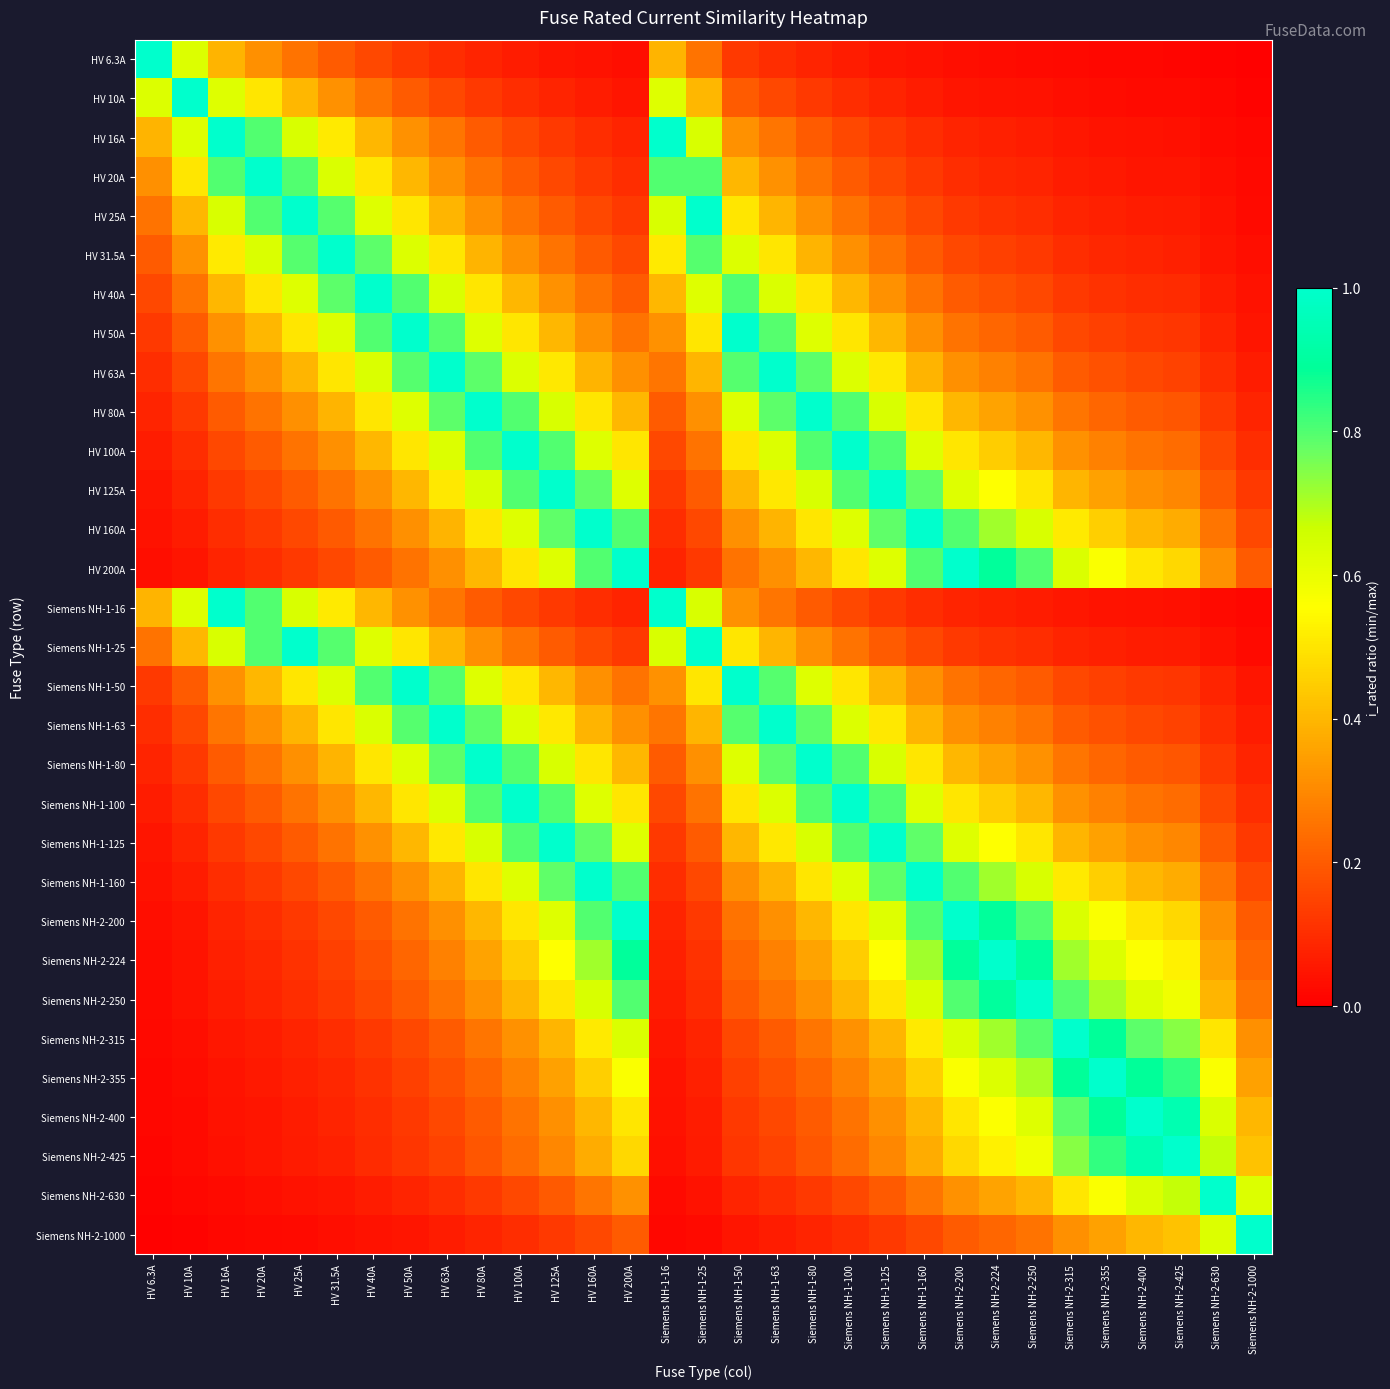

Reading right to left, what are all the values shown in this chart?

HV 6.3A: Siemens NH-2-1000=0.0	Siemens NH-2-630=0.0	Siemens NH-2-425=0.0	Siemens NH-2-400=0.0	Siemens NH-2-355=0.0	Siemens NH-2-315=0.0	Siemens NH-2-250=0.0	Siemens NH-2-224=0.0	Siemens NH-2-200=0.0	Siemens NH-1-160=0.0	Siemens NH-1-125=0.1	Siemens NH-1-100=0.1	Siemens NH-1-80=0.1	Siemens NH-1-63=0.1	Siemens NH-1-50=0.1	Siemens NH-1-25=0.3	Siemens NH-1-16=0.4	HV 200A=0.0	HV 160A=0.0	HV 125A=0.1	HV 100A=0.1	HV 80A=0.1	HV 63A=0.1	HV 50A=0.1	HV 40A=0.2	HV 31.5A=0.2	HV 25A=0.3	HV 20A=0.3	HV 16A=0.4	HV 10A=0.6	HV 6.3A=1.0
HV 10A: Siemens NH-2-1000=0.0	Siemens NH-2-630=0.0	Siemens NH-2-425=0.0	Siemens NH-2-400=0.0	Siemens NH-2-355=0.0	Siemens NH-2-315=0.0	Siemens NH-2-250=0.0	Siemens NH-2-224=0.0	Siemens NH-2-200=0.1	Siemens NH-1-160=0.1	Siemens NH-1-125=0.1	Siemens NH-1-100=0.1	Siemens NH-1-80=0.1	Siemens NH-1-63=0.2	Siemens NH-1-50=0.2	Siemens NH-1-25=0.4	Siemens NH-1-16=0.6	HV 200A=0.1	HV 160A=0.1	HV 125A=0.1	HV 100A=0.1	HV 80A=0.1	HV 63A=0.2	HV 50A=0.2	HV 40A=0.2	HV 31.5A=0.3	HV 25A=0.4	HV 20A=0.5	HV 16A=0.6	HV 10A=1.0	HV 6.3A=0.6
HV 16A: Siemens NH-2-1000=0.0	Siemens NH-2-630=0.0	Siemens NH-2-425=0.0	Siemens NH-2-400=0.0	Siemens NH-2-355=0.0	Siemens NH-2-315=0.1	Siemens NH-2-250=0.1	Siemens NH-2-224=0.1	Siemens NH-2-200=0.1	Siemens NH-1-160=0.1	Siemens NH-1-125=0.1	Siemens NH-1-100=0.2	Siemens NH-1-80=0.2	Siemens NH-1-63=0.3	Siemens NH-1-50=0.3	Siemens NH-1-25=0.6	Siemens NH-1-16=1.0	HV 200A=0.1	HV 160A=0.1	HV 125A=0.1	HV 100A=0.2	HV 80A=0.2	HV 63A=0.3	HV 50A=0.3	HV 40A=0.4	HV 31.5A=0.5	HV 25A=0.6	HV 20A=0.8	HV 16A=1.0	HV 10A=0.6	HV 6.3A=0.4
HV 20A: Siemens NH-2-1000=0.0	Siemens NH-2-630=0.0	Siemens NH-2-425=0.0	Siemens NH-2-400=0.1	Siemens NH-2-355=0.1	Siemens NH-2-315=0.1	Siemens NH-2-250=0.1	Siemens NH-2-224=0.1	Siemens NH-2-200=0.1	Siemens NH-1-160=0.1	Siemens NH-1-125=0.2	Siemens NH-1-100=0.2	Siemens NH-1-80=0.2	Siemens NH-1-63=0.3	Siemens NH-1-50=0.4	Siemens NH-1-25=0.8	Siemens NH-1-16=0.8	HV 200A=0.1	HV 160A=0.1	HV 125A=0.2	HV 100A=0.2	HV 80A=0.2	HV 63A=0.3	HV 50A=0.4	HV 40A=0.5	HV 31.5A=0.6	HV 25A=0.8	HV 20A=1.0	HV 16A=0.8	HV 10A=0.5	HV 6.3A=0.3
HV 25A: Siemens NH-2-1000=0.0	Siemens NH-2-630=0.0	Siemens NH-2-425=0.1	Siemens NH-2-400=0.1	Siemens NH-2-355=0.1	Siemens NH-2-315=0.1	Siemens NH-2-250=0.1	Siemens NH-2-224=0.1	Siemens NH-2-200=0.1	Siemens NH-1-160=0.2	Siemens NH-1-125=0.2	Siemens NH-1-100=0.2	Siemens NH-1-80=0.3	Siemens NH-1-63=0.4	Siemens NH-1-50=0.5	Siemens NH-1-25=1.0	Siemens NH-1-16=0.6	HV 200A=0.1	HV 160A=0.2	HV 125A=0.2	HV 100A=0.2	HV 80A=0.3	HV 63A=0.4	HV 50A=0.5	HV 40A=0.6	HV 31.5A=0.8	HV 25A=1.0	HV 20A=0.8	HV 16A=0.6	HV 10A=0.4	HV 6.3A=0.3
HV 31.5A: Siemens NH-2-1000=0.0	Siemens NH-2-630=0.1	Siemens NH-2-425=0.1	Siemens NH-2-400=0.1	Siemens NH-2-355=0.1	Siemens NH-2-315=0.1	Siemens NH-2-250=0.1	Siemens NH-2-224=0.1	Siemens NH-2-200=0.2	Siemens NH-1-160=0.2	Siemens NH-1-125=0.3	Siemens NH-1-100=0.3	Siemens NH-1-80=0.4	Siemens NH-1-63=0.5	Siemens NH-1-50=0.6	Siemens NH-1-25=0.8	Siemens NH-1-16=0.5	HV 200A=0.2	HV 160A=0.2	HV 125A=0.3	HV 100A=0.3	HV 80A=0.4	HV 63A=0.5	HV 50A=0.6	HV 40A=0.8	HV 31.5A=1.0	HV 25A=0.8	HV 20A=0.6	HV 16A=0.5	HV 10A=0.3	HV 6.3A=0.2
HV 40A: Siemens NH-2-1000=0.0	Siemens NH-2-630=0.1	Siemens NH-2-425=0.1	Siemens NH-2-400=0.1	Siemens NH-2-355=0.1	Siemens NH-2-315=0.1	Siemens NH-2-250=0.2	Siemens NH-2-224=0.2	Siemens NH-2-200=0.2	Siemens NH-1-160=0.2	Siemens NH-1-125=0.3	Siemens NH-1-100=0.4	Siemens NH-1-80=0.5	Siemens NH-1-63=0.6	Siemens NH-1-50=0.8	Siemens NH-1-25=0.6	Siemens NH-1-16=0.4	HV 200A=0.2	HV 160A=0.2	HV 125A=0.3	HV 100A=0.4	HV 80A=0.5	HV 63A=0.6	HV 50A=0.8	HV 40A=1.0	HV 31.5A=0.8	HV 25A=0.6	HV 20A=0.5	HV 16A=0.4	HV 10A=0.2	HV 6.3A=0.2
HV 50A: Siemens NH-2-1000=0.1	Siemens NH-2-630=0.1	Siemens NH-2-425=0.1	Siemens NH-2-400=0.1	Siemens NH-2-355=0.1	Siemens NH-2-315=0.2	Siemens NH-2-250=0.2	Siemens NH-2-224=0.2	Siemens NH-2-200=0.2	Siemens NH-1-160=0.3	Siemens NH-1-125=0.4	Siemens NH-1-100=0.5	Siemens NH-1-80=0.6	Siemens NH-1-63=0.8	Siemens NH-1-50=1.0	Siemens NH-1-25=0.5	Siemens NH-1-16=0.3	HV 200A=0.2	HV 160A=0.3	HV 125A=0.4	HV 100A=0.5	HV 80A=0.6	HV 63A=0.8	HV 50A=1.0	HV 40A=0.8	HV 31.5A=0.6	HV 25A=0.5	HV 20A=0.4	HV 16A=0.3	HV 10A=0.2	HV 6.3A=0.1
HV 63A: Siemens NH-2-1000=0.1	Siemens NH-2-630=0.1	Siemens NH-2-425=0.1	Siemens NH-2-400=0.2	Siemens NH-2-355=0.2	Siemens NH-2-315=0.2	Siemens NH-2-250=0.3	Siemens NH-2-224=0.3	Siemens NH-2-200=0.3	Siemens NH-1-160=0.4	Siemens NH-1-125=0.5	Siemens NH-1-100=0.6	Siemens NH-1-80=0.8	Siemens NH-1-63=1.0	Siemens NH-1-50=0.8	Siemens NH-1-25=0.4	Siemens NH-1-16=0.3	HV 200A=0.3	HV 160A=0.4	HV 125A=0.5	HV 100A=0.6	HV 80A=0.8	HV 63A=1.0	HV 50A=0.8	HV 40A=0.6	HV 31.5A=0.5	HV 25A=0.4	HV 20A=0.3	HV 16A=0.3	HV 10A=0.2	HV 6.3A=0.1
HV 80A: Siemens NH-2-1000=0.1	Siemens NH-2-630=0.1	Siemens NH-2-425=0.2	Siemens NH-2-400=0.2	Siemens NH-2-355=0.2	Siemens NH-2-315=0.3	Siemens NH-2-250=0.3	Siemens NH-2-224=0.4	Siemens NH-2-200=0.4	Siemens NH-1-160=0.5	Siemens NH-1-125=0.6	Siemens NH-1-100=0.8	Siemens NH-1-80=1.0	Siemens NH-1-63=0.8	Siemens NH-1-50=0.6	Siemens NH-1-25=0.3	Siemens NH-1-16=0.2	HV 200A=0.4	HV 160A=0.5	HV 125A=0.6	HV 100A=0.8	HV 80A=1.0	HV 63A=0.8	HV 50A=0.6	HV 40A=0.5	HV 31.5A=0.4	HV 25A=0.3	HV 20A=0.2	HV 16A=0.2	HV 10A=0.1	HV 6.3A=0.1
HV 100A: Siemens NH-2-1000=0.1	Siemens NH-2-630=0.2	Siemens NH-2-425=0.2	Siemens NH-2-400=0.2	Siemens NH-2-355=0.3	Siemens NH-2-315=0.3	Siemens NH-2-250=0.4	Siemens NH-2-224=0.4	Siemens NH-2-200=0.5	Siemens NH-1-160=0.6	Siemens NH-1-125=0.8	Siemens NH-1-100=1.0	Siemens NH-1-80=0.8	Siemens NH-1-63=0.6	Siemens NH-1-50=0.5	Siemens NH-1-25=0.2	Siemens NH-1-16=0.2	HV 200A=0.5	HV 160A=0.6	HV 125A=0.8	HV 100A=1.0	HV 80A=0.8	HV 63A=0.6	HV 50A=0.5	HV 40A=0.4	HV 31.5A=0.3	HV 25A=0.2	HV 20A=0.2	HV 16A=0.2	HV 10A=0.1	HV 6.3A=0.1
HV 125A: Siemens NH-2-1000=0.1	Siemens NH-2-630=0.2	Siemens NH-2-425=0.3	Siemens NH-2-400=0.3	Siemens NH-2-355=0.4	Siemens NH-2-315=0.4	Siemens NH-2-250=0.5	Siemens NH-2-224=0.6	Siemens NH-2-200=0.6	Siemens NH-1-160=0.8	Siemens NH-1-125=1.0	Siemens NH-1-100=0.8	Siemens NH-1-80=0.6	Siemens NH-1-63=0.5	Siemens NH-1-50=0.4	Siemens NH-1-25=0.2	Siemens NH-1-16=0.1	HV 200A=0.6	HV 160A=0.8	HV 125A=1.0	HV 100A=0.8	HV 80A=0.6	HV 63A=0.5	HV 50A=0.4	HV 40A=0.3	HV 31.5A=0.3	HV 25A=0.2	HV 20A=0.2	HV 16A=0.1	HV 10A=0.1	HV 6.3A=0.1
HV 160A: Siemens NH-2-1000=0.2	Siemens NH-2-630=0.3	Siemens NH-2-425=0.4	Siemens NH-2-400=0.4	Siemens NH-2-355=0.5	Siemens NH-2-315=0.5	Siemens NH-2-250=0.6	Siemens NH-2-224=0.7	Siemens NH-2-200=0.8	Siemens NH-1-160=1.0	Siemens NH-1-125=0.8	Siemens NH-1-100=0.6	Siemens NH-1-80=0.5	Siemens NH-1-63=0.4	Siemens NH-1-50=0.3	Siemens NH-1-25=0.2	Siemens NH-1-16=0.1	HV 200A=0.8	HV 160A=1.0	HV 125A=0.8	HV 100A=0.6	HV 80A=0.5	HV 63A=0.4	HV 50A=0.3	HV 40A=0.2	HV 31.5A=0.2	HV 25A=0.2	HV 20A=0.1	HV 16A=0.1	HV 10A=0.1	HV 6.3A=0.0
HV 200A: Siemens NH-2-1000=0.2	Siemens NH-2-630=0.3	Siemens NH-2-425=0.5	Siemens NH-2-400=0.5	Siemens NH-2-355=0.6	Siemens NH-2-315=0.6	Siemens NH-2-250=0.8	Siemens NH-2-224=0.9	Siemens NH-2-200=1.0	Siemens NH-1-160=0.8	Siemens NH-1-125=0.6	Siemens NH-1-100=0.5	Siemens NH-1-80=0.4	Siemens NH-1-63=0.3	Siemens NH-1-50=0.2	Siemens NH-1-25=0.1	Siemens NH-1-16=0.1	HV 200A=1.0	HV 160A=0.8	HV 125A=0.6	HV 100A=0.5	HV 80A=0.4	HV 63A=0.3	HV 50A=0.2	HV 40A=0.2	HV 31.5A=0.2	HV 25A=0.1	HV 20A=0.1	HV 16A=0.1	HV 10A=0.1	HV 6.3A=0.0
Siemens NH-1-16: Siemens NH-2-1000=0.0	Siemens NH-2-630=0.0	Siemens NH-2-425=0.0	Siemens NH-2-400=0.0	Siemens NH-2-355=0.0	Siemens NH-2-315=0.1	Siemens NH-2-250=0.1	Siemens NH-2-224=0.1	Siemens NH-2-200=0.1	Siemens NH-1-160=0.1	Siemens NH-1-125=0.1	Siemens NH-1-100=0.2	Siemens NH-1-80=0.2	Siemens NH-1-63=0.3	Siemens NH-1-50=0.3	Siemens NH-1-25=0.6	Siemens NH-1-16=1.0	HV 200A=0.1	HV 160A=0.1	HV 125A=0.1	HV 100A=0.2	HV 80A=0.2	HV 63A=0.3	HV 50A=0.3	HV 40A=0.4	HV 31.5A=0.5	HV 25A=0.6	HV 20A=0.8	HV 16A=1.0	HV 10A=0.6	HV 6.3A=0.4
Siemens NH-1-25: Siemens NH-2-1000=0.0	Siemens NH-2-630=0.0	Siemens NH-2-425=0.1	Siemens NH-2-400=0.1	Siemens NH-2-355=0.1	Siemens NH-2-315=0.1	Siemens NH-2-250=0.1	Siemens NH-2-224=0.1	Siemens NH-2-200=0.1	Siemens NH-1-160=0.2	Siemens NH-1-125=0.2	Siemens NH-1-100=0.2	Siemens NH-1-80=0.3	Siemens NH-1-63=0.4	Siemens NH-1-50=0.5	Siemens NH-1-25=1.0	Siemens NH-1-16=0.6	HV 200A=0.1	HV 160A=0.2	HV 125A=0.2	HV 100A=0.2	HV 80A=0.3	HV 63A=0.4	HV 50A=0.5	HV 40A=0.6	HV 31.5A=0.8	HV 25A=1.0	HV 20A=0.8	HV 16A=0.6	HV 10A=0.4	HV 6.3A=0.3
Siemens NH-1-50: Siemens NH-2-1000=0.1	Siemens NH-2-630=0.1	Siemens NH-2-425=0.1	Siemens NH-2-400=0.1	Siemens NH-2-355=0.1	Siemens NH-2-315=0.2	Siemens NH-2-250=0.2	Siemens NH-2-224=0.2	Siemens NH-2-200=0.2	Siemens NH-1-160=0.3	Siemens NH-1-125=0.4	Siemens NH-1-100=0.5	Siemens NH-1-80=0.6	Siemens NH-1-63=0.8	Siemens NH-1-50=1.0	Siemens NH-1-25=0.5	Siemens NH-1-16=0.3	HV 200A=0.2	HV 160A=0.3	HV 125A=0.4	HV 100A=0.5	HV 80A=0.6	HV 63A=0.8	HV 50A=1.0	HV 40A=0.8	HV 31.5A=0.6	HV 25A=0.5	HV 20A=0.4	HV 16A=0.3	HV 10A=0.2	HV 6.3A=0.1
Siemens NH-1-63: Siemens NH-2-1000=0.1	Siemens NH-2-630=0.1	Siemens NH-2-425=0.1	Siemens NH-2-400=0.2	Siemens NH-2-355=0.2	Siemens NH-2-315=0.2	Siemens NH-2-250=0.3	Siemens NH-2-224=0.3	Siemens NH-2-200=0.3	Siemens NH-1-160=0.4	Siemens NH-1-125=0.5	Siemens NH-1-100=0.6	Siemens NH-1-80=0.8	Siemens NH-1-63=1.0	Siemens NH-1-50=0.8	Siemens NH-1-25=0.4	Siemens NH-1-16=0.3	HV 200A=0.3	HV 160A=0.4	HV 125A=0.5	HV 100A=0.6	HV 80A=0.8	HV 63A=1.0	HV 50A=0.8	HV 40A=0.6	HV 31.5A=0.5	HV 25A=0.4	HV 20A=0.3	HV 16A=0.3	HV 10A=0.2	HV 6.3A=0.1
Siemens NH-1-80: Siemens NH-2-1000=0.1	Siemens NH-2-630=0.1	Siemens NH-2-425=0.2	Siemens NH-2-400=0.2	Siemens NH-2-355=0.2	Siemens NH-2-315=0.3	Siemens NH-2-250=0.3	Siemens NH-2-224=0.4	Siemens NH-2-200=0.4	Siemens NH-1-160=0.5	Siemens NH-1-125=0.6	Siemens NH-1-100=0.8	Siemens NH-1-80=1.0	Siemens NH-1-63=0.8	Siemens NH-1-50=0.6	Siemens NH-1-25=0.3	Siemens NH-1-16=0.2	HV 200A=0.4	HV 160A=0.5	HV 125A=0.6	HV 100A=0.8	HV 80A=1.0	HV 63A=0.8	HV 50A=0.6	HV 40A=0.5	HV 31.5A=0.4	HV 25A=0.3	HV 20A=0.2	HV 16A=0.2	HV 10A=0.1	HV 6.3A=0.1
Siemens NH-1-100: Siemens NH-2-1000=0.1	Siemens NH-2-630=0.2	Siemens NH-2-425=0.2	Siemens NH-2-400=0.2	Siemens NH-2-355=0.3	Siemens NH-2-315=0.3	Siemens NH-2-250=0.4	Siemens NH-2-224=0.4	Siemens NH-2-200=0.5	Siemens NH-1-160=0.6	Siemens NH-1-125=0.8	Siemens NH-1-100=1.0	Siemens NH-1-80=0.8	Siemens NH-1-63=0.6	Siemens NH-1-50=0.5	Siemens NH-1-25=0.2	Siemens NH-1-16=0.2	HV 200A=0.5	HV 160A=0.6	HV 125A=0.8	HV 100A=1.0	HV 80A=0.8	HV 63A=0.6	HV 50A=0.5	HV 40A=0.4	HV 31.5A=0.3	HV 25A=0.2	HV 20A=0.2	HV 16A=0.2	HV 10A=0.1	HV 6.3A=0.1
Siemens NH-1-125: Siemens NH-2-1000=0.1	Siemens NH-2-630=0.2	Siemens NH-2-425=0.3	Siemens NH-2-400=0.3	Siemens NH-2-355=0.4	Siemens NH-2-315=0.4	Siemens NH-2-250=0.5	Siemens NH-2-224=0.6	Siemens NH-2-200=0.6	Siemens NH-1-160=0.8	Siemens NH-1-125=1.0	Siemens NH-1-100=0.8	Siemens NH-1-80=0.6	Siemens NH-1-63=0.5	Siemens NH-1-50=0.4	Siemens NH-1-25=0.2	Siemens NH-1-16=0.1	HV 200A=0.6	HV 160A=0.8	HV 125A=1.0	HV 100A=0.8	HV 80A=0.6	HV 63A=0.5	HV 50A=0.4	HV 40A=0.3	HV 31.5A=0.3	HV 25A=0.2	HV 20A=0.2	HV 16A=0.1	HV 10A=0.1	HV 6.3A=0.1
Siemens NH-1-160: Siemens NH-2-1000=0.2	Siemens NH-2-630=0.3	Siemens NH-2-425=0.4	Siemens NH-2-400=0.4	Siemens NH-2-355=0.5	Siemens NH-2-315=0.5	Siemens NH-2-250=0.6	Siemens NH-2-224=0.7	Siemens NH-2-200=0.8	Siemens NH-1-160=1.0	Siemens NH-1-125=0.8	Siemens NH-1-100=0.6	Siemens NH-1-80=0.5	Siemens NH-1-63=0.4	Siemens NH-1-50=0.3	Siemens NH-1-25=0.2	Siemens NH-1-16=0.1	HV 200A=0.8	HV 160A=1.0	HV 125A=0.8	HV 100A=0.6	HV 80A=0.5	HV 63A=0.4	HV 50A=0.3	HV 40A=0.2	HV 31.5A=0.2	HV 25A=0.2	HV 20A=0.1	HV 16A=0.1	HV 10A=0.1	HV 6.3A=0.0
Siemens NH-2-200: Siemens NH-2-1000=0.2	Siemens NH-2-630=0.3	Siemens NH-2-425=0.5	Siemens NH-2-400=0.5	Siemens NH-2-355=0.6	Siemens NH-2-315=0.6	Siemens NH-2-250=0.8	Siemens NH-2-224=0.9	Siemens NH-2-200=1.0	Siemens NH-1-160=0.8	Siemens NH-1-125=0.6	Siemens NH-1-100=0.5	Siemens NH-1-80=0.4	Siemens NH-1-63=0.3	Siemens NH-1-50=0.2	Siemens NH-1-25=0.1	Siemens NH-1-16=0.1	HV 200A=1.0	HV 160A=0.8	HV 125A=0.6	HV 100A=0.5	HV 80A=0.4	HV 63A=0.3	HV 50A=0.2	HV 40A=0.2	HV 31.5A=0.2	HV 25A=0.1	HV 20A=0.1	HV 16A=0.1	HV 10A=0.1	HV 6.3A=0.0
Siemens NH-2-224: Siemens NH-2-1000=0.2	Siemens NH-2-630=0.4	Siemens NH-2-425=0.5	Siemens NH-2-400=0.6	Siemens NH-2-355=0.6	Siemens NH-2-315=0.7	Siemens NH-2-250=0.9	Siemens NH-2-224=1.0	Siemens NH-2-200=0.9	Siemens NH-1-160=0.7	Siemens NH-1-125=0.6	Siemens NH-1-100=0.4	Siemens NH-1-80=0.4	Siemens NH-1-63=0.3	Siemens NH-1-50=0.2	Siemens NH-1-25=0.1	Siemens NH-1-16=0.1	HV 200A=0.9	HV 160A=0.7	HV 125A=0.6	HV 100A=0.4	HV 80A=0.4	HV 63A=0.3	HV 50A=0.2	HV 40A=0.2	HV 31.5A=0.1	HV 25A=0.1	HV 20A=0.1	HV 16A=0.1	HV 10A=0.0	HV 6.3A=0.0
Siemens NH-2-250: Siemens NH-2-1000=0.2	Siemens NH-2-630=0.4	Siemens NH-2-425=0.6	Siemens NH-2-400=0.6	Siemens NH-2-355=0.7	Siemens NH-2-315=0.8	Siemens NH-2-250=1.0	Siemens NH-2-224=0.9	Siemens NH-2-200=0.8	Siemens NH-1-160=0.6	Siemens NH-1-125=0.5	Siemens NH-1-100=0.4	Siemens NH-1-80=0.3	Siemens NH-1-63=0.3	Siemens NH-1-50=0.2	Siemens NH-1-25=0.1	Siemens NH-1-16=0.1	HV 200A=0.8	HV 160A=0.6	HV 125A=0.5	HV 100A=0.4	HV 80A=0.3	HV 63A=0.3	HV 50A=0.2	HV 40A=0.2	HV 31.5A=0.1	HV 25A=0.1	HV 20A=0.1	HV 16A=0.1	HV 10A=0.0	HV 6.3A=0.0
Siemens NH-2-315: Siemens NH-2-1000=0.3	Siemens NH-2-630=0.5	Siemens NH-2-425=0.7	Siemens NH-2-400=0.8	Siemens NH-2-355=0.9	Siemens NH-2-315=1.0	Siemens NH-2-250=0.8	Siemens NH-2-224=0.7	Siemens NH-2-200=0.6	Siemens NH-1-160=0.5	Siemens NH-1-125=0.4	Siemens NH-1-100=0.3	Siemens NH-1-80=0.3	Siemens NH-1-63=0.2	Siemens NH-1-50=0.2	Siemens NH-1-25=0.1	Siemens NH-1-16=0.1	HV 200A=0.6	HV 160A=0.5	HV 125A=0.4	HV 100A=0.3	HV 80A=0.3	HV 63A=0.2	HV 50A=0.2	HV 40A=0.1	HV 31.5A=0.1	HV 25A=0.1	HV 20A=0.1	HV 16A=0.1	HV 10A=0.0	HV 6.3A=0.0
Siemens NH-2-355: Siemens NH-2-1000=0.4	Siemens NH-2-630=0.6	Siemens NH-2-425=0.8	Siemens NH-2-400=0.9	Siemens NH-2-355=1.0	Siemens NH-2-315=0.9	Siemens NH-2-250=0.7	Siemens NH-2-224=0.6	Siemens NH-2-200=0.6	Siemens NH-1-160=0.5	Siemens NH-1-125=0.4	Siemens NH-1-100=0.3	Siemens NH-1-80=0.2	Siemens NH-1-63=0.2	Siemens NH-1-50=0.1	Siemens NH-1-25=0.1	Siemens NH-1-16=0.0	HV 200A=0.6	HV 160A=0.5	HV 125A=0.4	HV 100A=0.3	HV 80A=0.2	HV 63A=0.2	HV 50A=0.1	HV 40A=0.1	HV 31.5A=0.1	HV 25A=0.1	HV 20A=0.1	HV 16A=0.0	HV 10A=0.0	HV 6.3A=0.0
Siemens NH-2-400: Siemens NH-2-1000=0.4	Siemens NH-2-630=0.6	Siemens NH-2-425=0.9	Siemens NH-2-400=1.0	Siemens NH-2-355=0.9	Siemens NH-2-315=0.8	Siemens NH-2-250=0.6	Siemens NH-2-224=0.6	Siemens NH-2-200=0.5	Siemens NH-1-160=0.4	Siemens NH-1-125=0.3	Siemens NH-1-100=0.2	Siemens NH-1-80=0.2	Siemens NH-1-63=0.2	Siemens NH-1-50=0.1	Siemens NH-1-25=0.1	Siemens NH-1-16=0.0	HV 200A=0.5	HV 160A=0.4	HV 125A=0.3	HV 100A=0.2	HV 80A=0.2	HV 63A=0.2	HV 50A=0.1	HV 40A=0.1	HV 31.5A=0.1	HV 25A=0.1	HV 20A=0.1	HV 16A=0.0	HV 10A=0.0	HV 6.3A=0.0
Siemens NH-2-425: Siemens NH-2-1000=0.4	Siemens NH-2-630=0.7	Siemens NH-2-425=1.0	Siemens NH-2-400=0.9	Siemens NH-2-355=0.8	Siemens NH-2-315=0.7	Siemens NH-2-250=0.6	Siemens NH-2-224=0.5	Siemens NH-2-200=0.5	Siemens NH-1-160=0.4	Siemens NH-1-125=0.3	Siemens NH-1-100=0.2	Siemens NH-1-80=0.2	Siemens NH-1-63=0.1	Siemens NH-1-50=0.1	Siemens NH-1-25=0.1	Siemens NH-1-16=0.0	HV 200A=0.5	HV 160A=0.4	HV 125A=0.3	HV 100A=0.2	HV 80A=0.2	HV 63A=0.1	HV 50A=0.1	HV 40A=0.1	HV 31.5A=0.1	HV 25A=0.1	HV 20A=0.0	HV 16A=0.0	HV 10A=0.0	HV 6.3A=0.0
Siemens NH-2-630: Siemens NH-2-1000=0.6	Siemens NH-2-630=1.0	Siemens NH-2-425=0.7	Siemens NH-2-400=0.6	Siemens NH-2-355=0.6	Siemens NH-2-315=0.5	Siemens NH-2-250=0.4	Siemens NH-2-224=0.4	Siemens NH-2-200=0.3	Siemens NH-1-160=0.3	Siemens NH-1-125=0.2	Siemens NH-1-100=0.2	Siemens NH-1-80=0.1	Siemens NH-1-63=0.1	Siemens NH-1-50=0.1	Siemens NH-1-25=0.0	Siemens NH-1-16=0.0	HV 200A=0.3	HV 160A=0.3	HV 125A=0.2	HV 100A=0.2	HV 80A=0.1	HV 63A=0.1	HV 50A=0.1	HV 40A=0.1	HV 31.5A=0.1	HV 25A=0.0	HV 20A=0.0	HV 16A=0.0	HV 10A=0.0	HV 6.3A=0.0
Siemens NH-2-1000: Siemens NH-2-1000=1.0	Siemens NH-2-630=0.6	Siemens NH-2-425=0.4	Siemens NH-2-400=0.4	Siemens NH-2-355=0.4	Siemens NH-2-315=0.3	Siemens NH-2-250=0.2	Siemens NH-2-224=0.2	Siemens NH-2-200=0.2	Siemens NH-1-160=0.2	Siemens NH-1-125=0.1	Siemens NH-1-100=0.1	Siemens NH-1-80=0.1	Siemens NH-1-63=0.1	Siemens NH-1-50=0.1	Siemens NH-1-25=0.0	Siemens NH-1-16=0.0	HV 200A=0.2	HV 160A=0.2	HV 125A=0.1	HV 100A=0.1	HV 80A=0.1	HV 63A=0.1	HV 50A=0.1	HV 40A=0.0	HV 31.5A=0.0	HV 25A=0.0	HV 20A=0.0	HV 16A=0.0	HV 10A=0.0	HV 6.3A=0.0